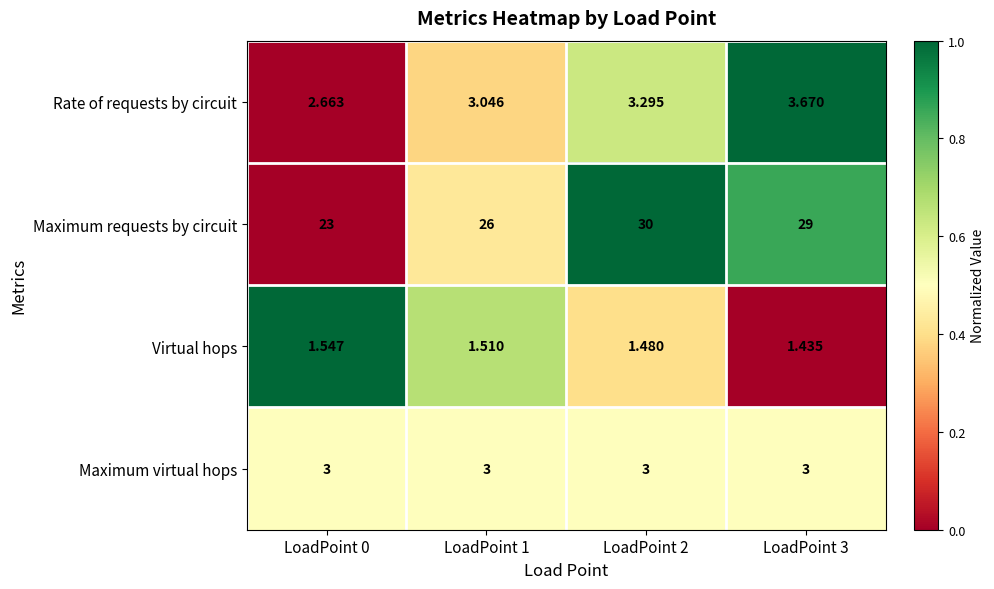

How many data points does each series have?

4